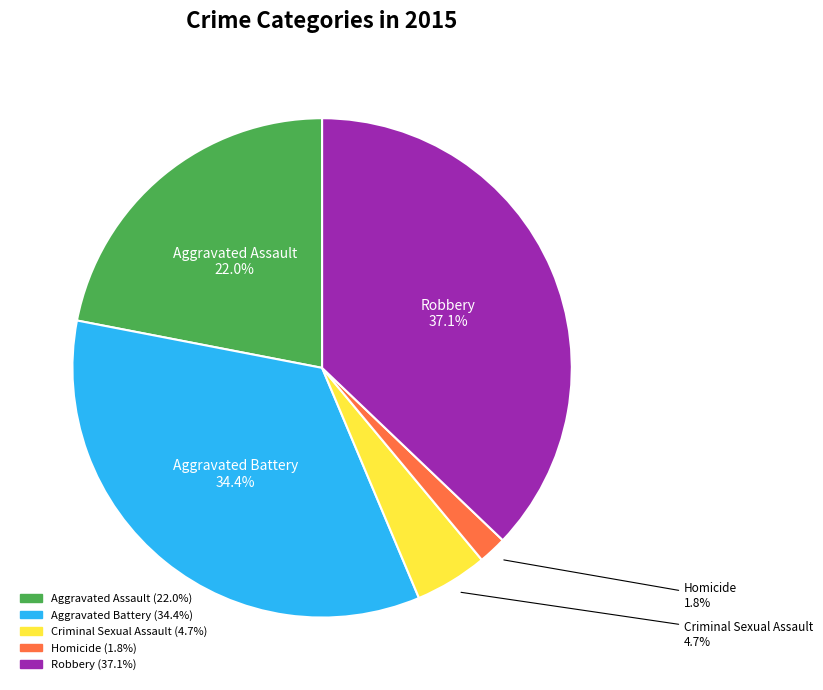

To the nearest percent, what portion does Homicide represent?

2%